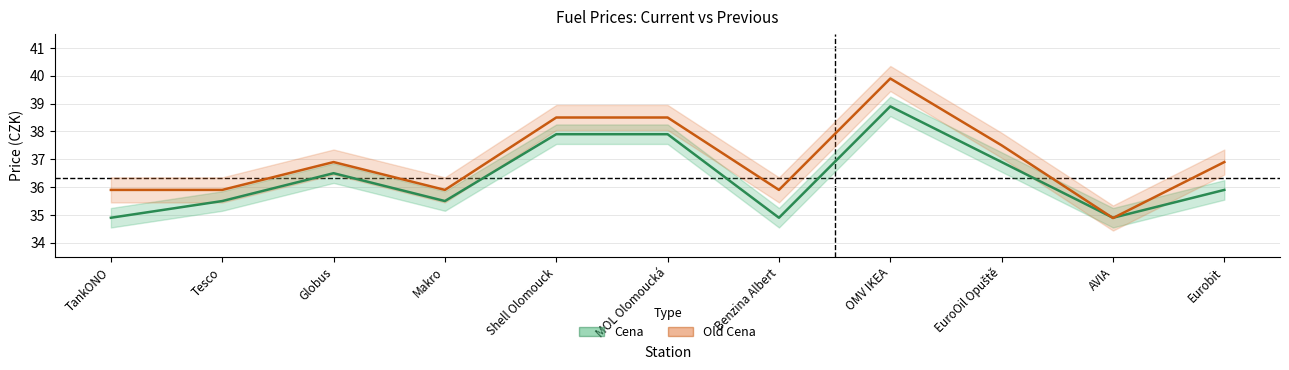

What is the average value of the Old Cena series?

37.0